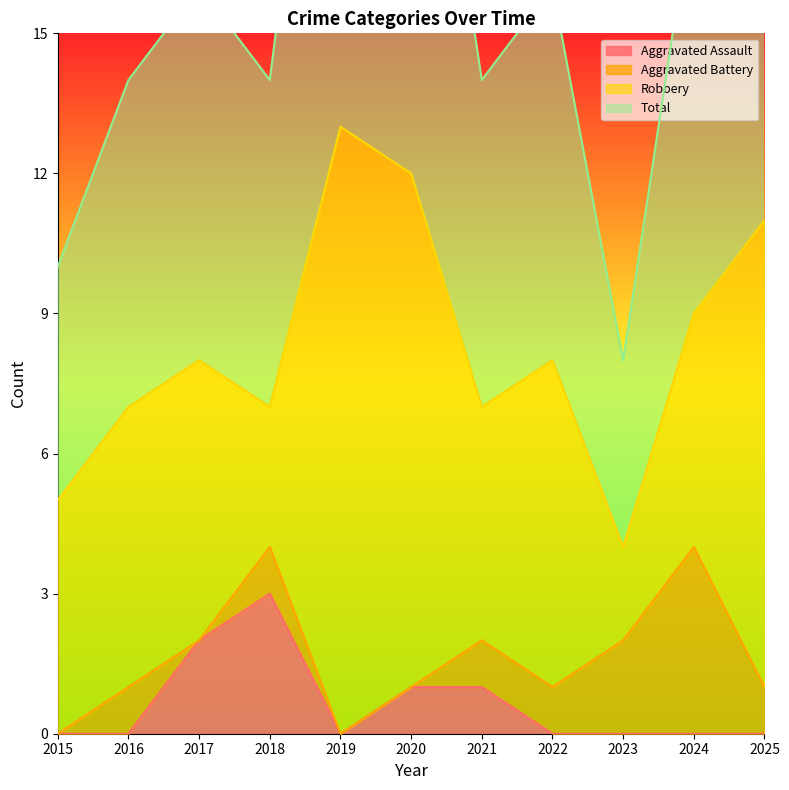

What is the total value across all series at 2019?

13